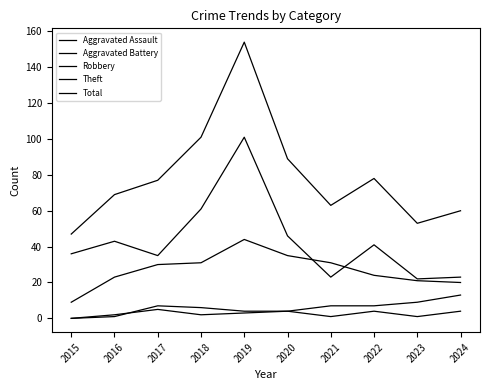

How many interior local peaks does the Aggravated Assault series have?

2